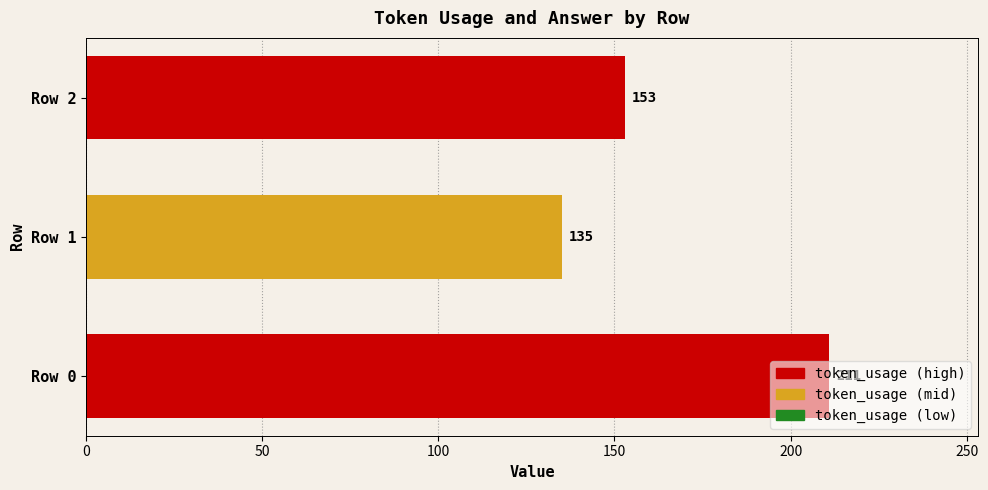

Rank the categories by value from highest to lowest.

Row 0, Row 2, Row 1